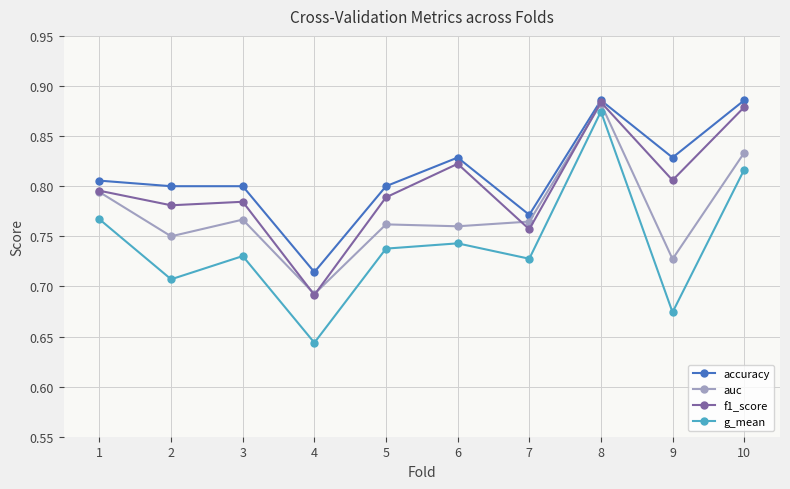

True or false: accuracy and g_mean cross at least once.

False